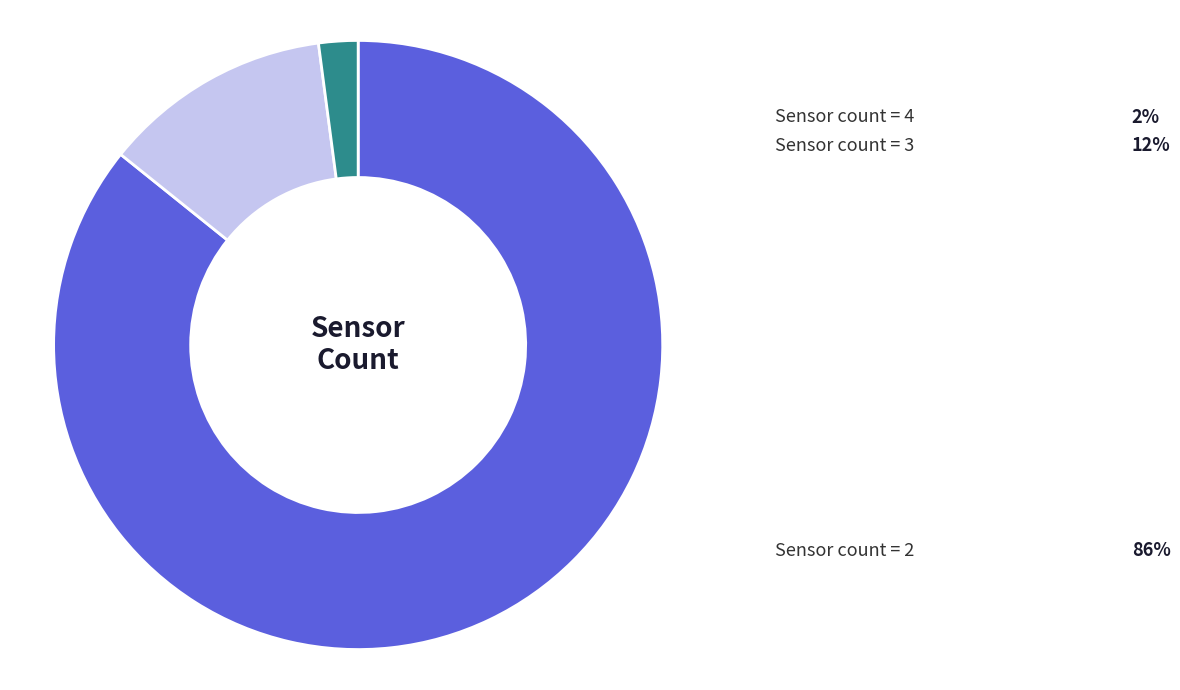

Does any single category account for the majority?

Yes